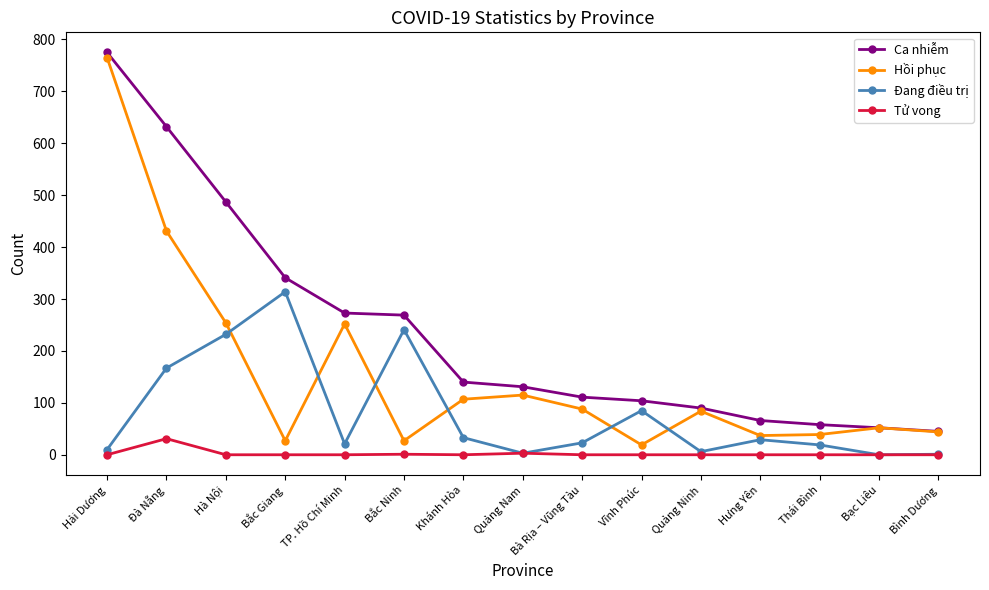

Which category has the highest value in the Đang điều trị series?

Bắc Giang